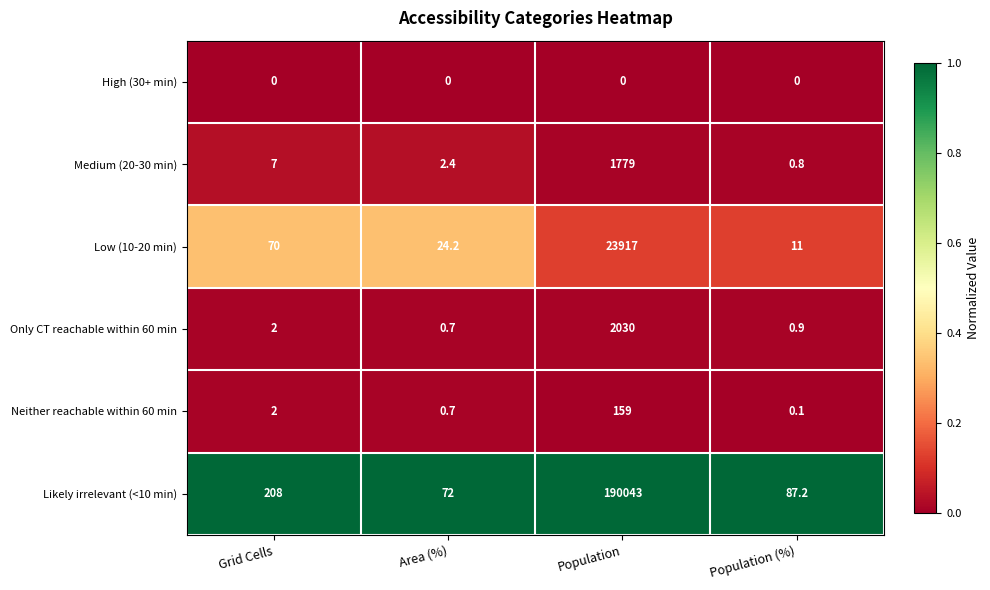

At which category is the sum across all series the highest?

Population